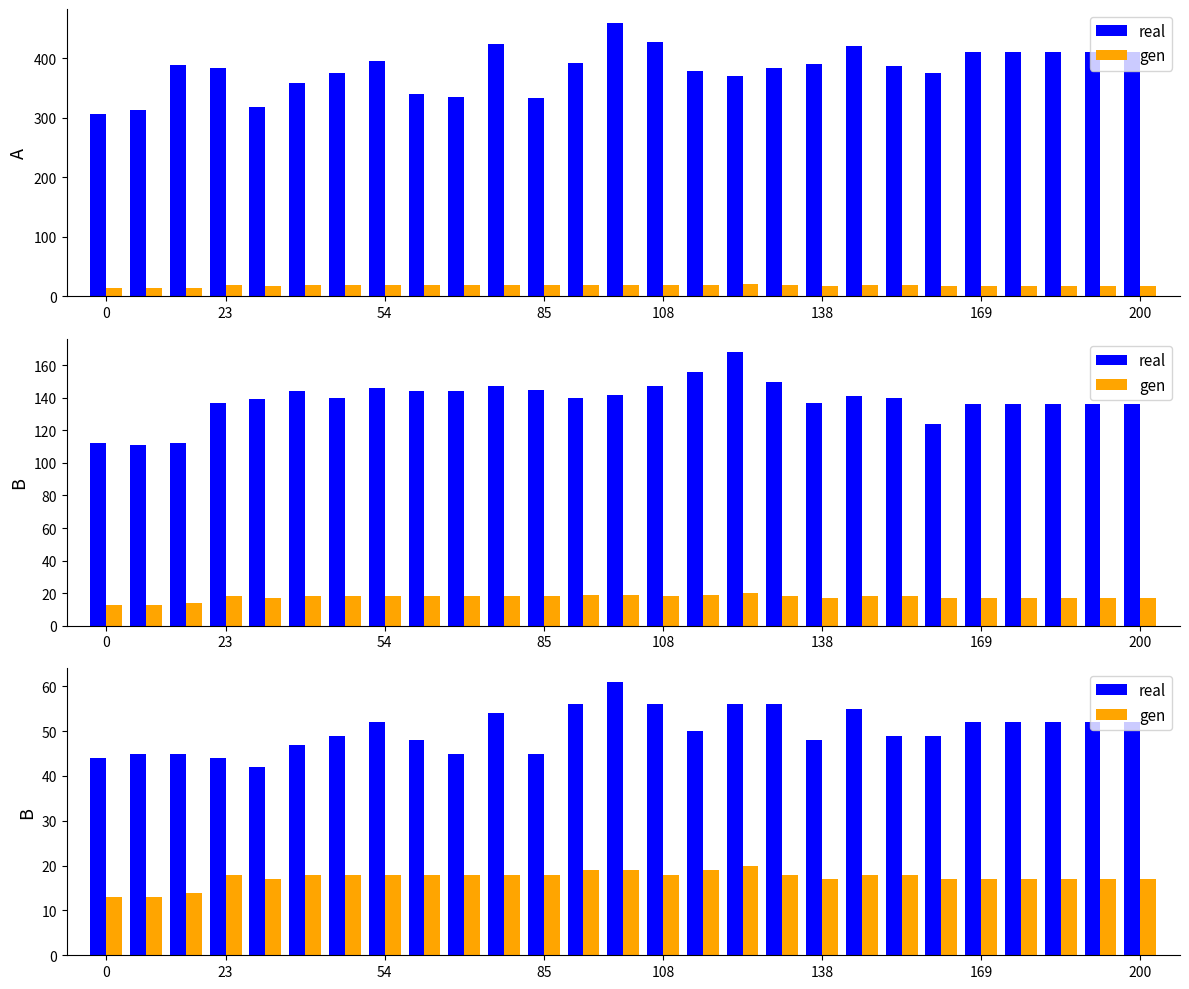

What is the maximum value for real?

61